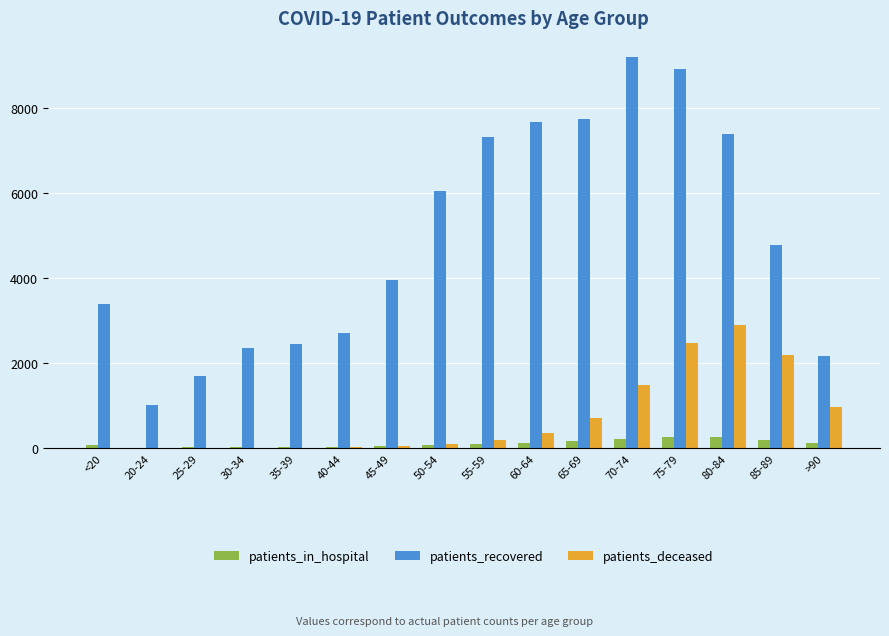

Which series changed the most between 60-64 and 80-84?

patients_deceased